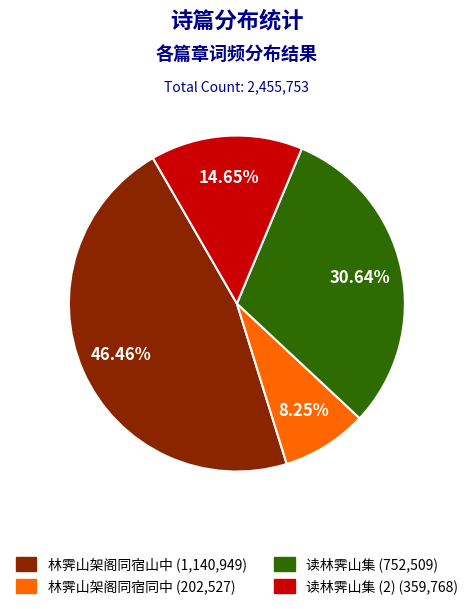

Is there any slice that represents more than half of the pie?

No